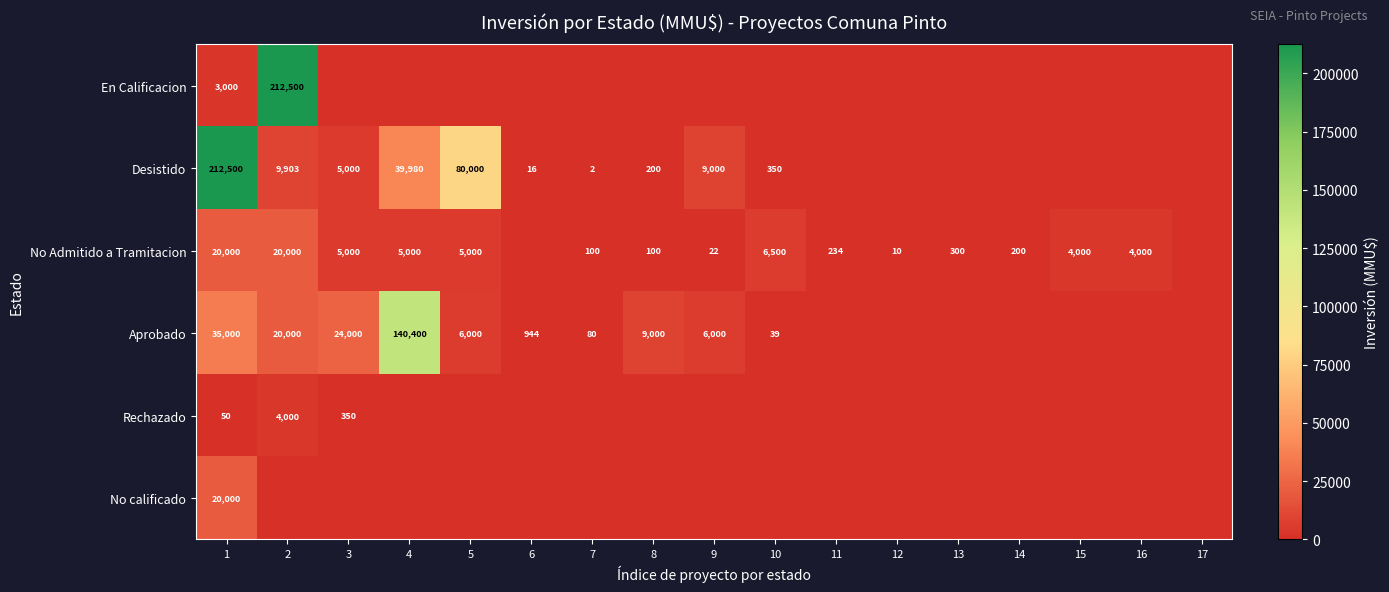

The value of Desistido at 5 is 80000. True or false?

True